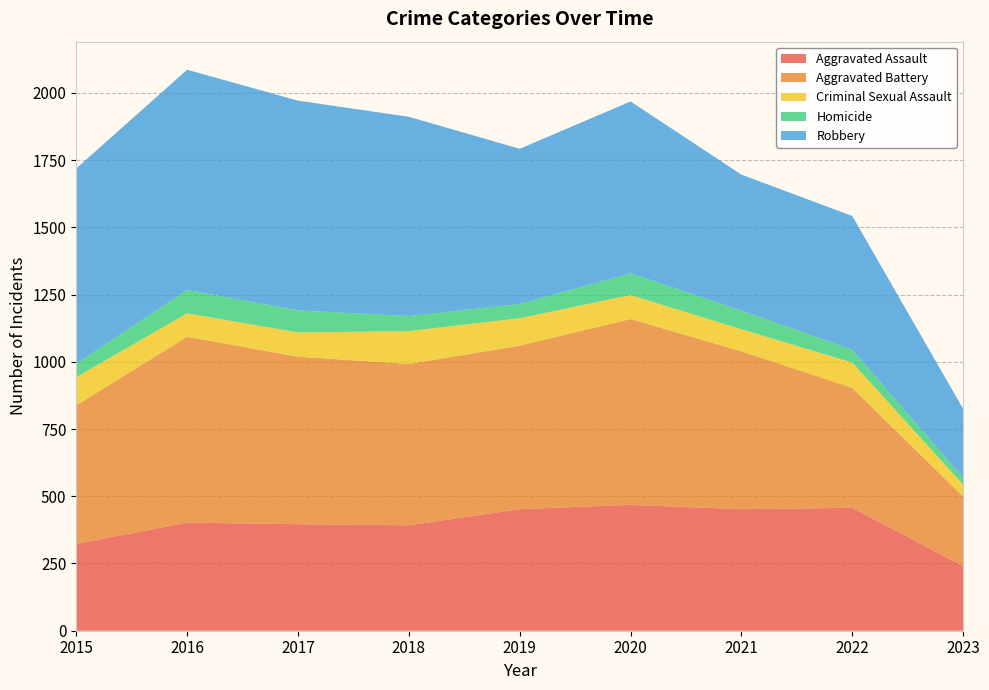

Reading left to right, what are all the values shown in this chart?

Aggravated Assault: 2015=323	2016=402	2017=396	2018=392	2019=452	2020=468	2021=452	2022=457	2023=240
Aggravated Battery: 2015=515	2016=691	2017=623	2018=600	2019=608	2020=691	2021=587	2022=446	2023=259
Criminal Sexual Assault: 2015=105	2016=87	2017=90	2018=122	2019=102	2020=89	2021=82	2022=94	2023=44
Homicide: 2015=50	2016=87	2017=82	2018=56	2019=53	2020=81	2021=69	2022=48	2023=26
Robbery: 2015=726	2016=819	2017=780	2018=741	2019=577	2020=639	2021=506	2022=497	2023=256